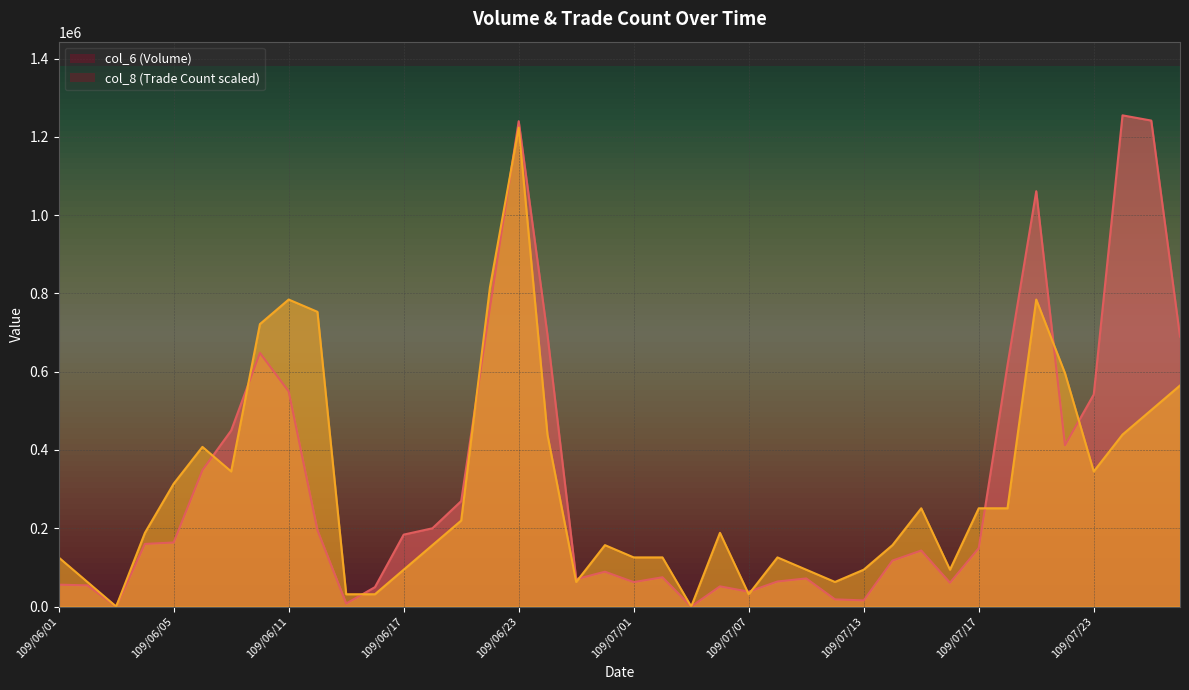

The value of col_8 at 109/07/21 is 784475. True or false?

True